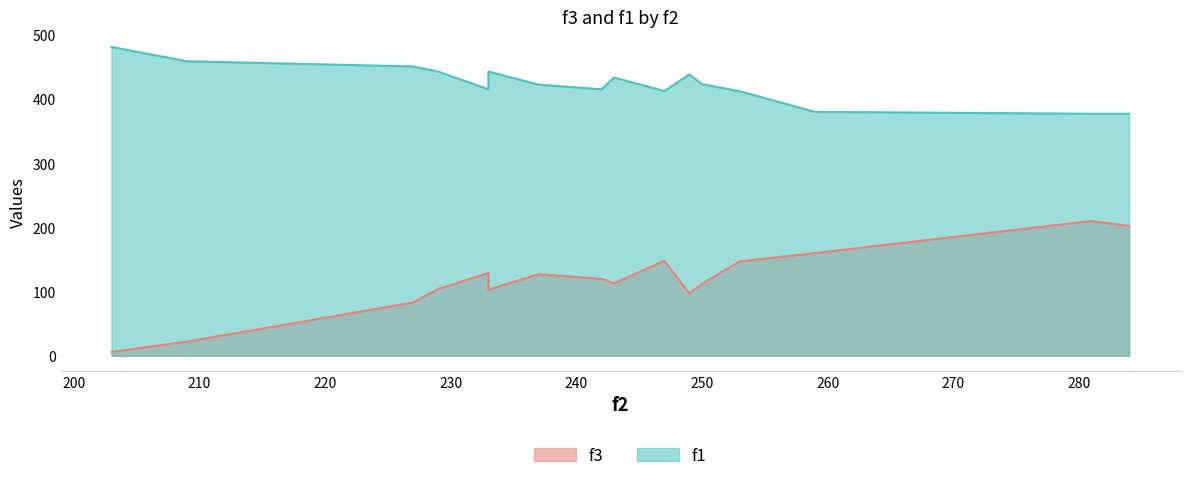

Is it true that f3 equals 147.0 at 253?

True